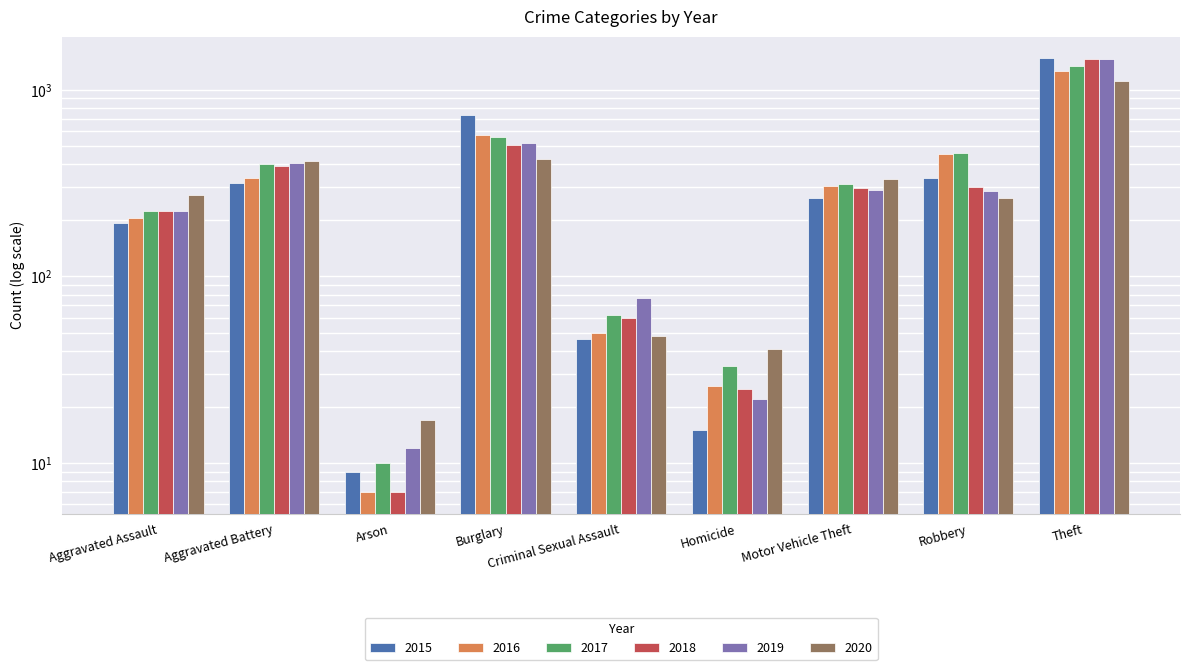

Reading right to left, what are all the values shown in this chart?

2015: Theft=1474	Robbery=337	Motor Vehicle Theft=263	Homicide=15	Criminal Sexual Assault=46	Burglary=738	Arson=9	Aggravated Battery=316	Aggravated Assault=194
2016: Theft=1259	Robbery=454	Motor Vehicle Theft=304	Homicide=26	Criminal Sexual Assault=50	Burglary=576	Arson=7	Aggravated Battery=336	Aggravated Assault=206
2017: Theft=1339	Robbery=460	Motor Vehicle Theft=312	Homicide=33	Criminal Sexual Assault=62	Burglary=562	Arson=10	Aggravated Battery=400	Aggravated Assault=225
2018: Theft=1461	Robbery=301	Motor Vehicle Theft=298	Homicide=25	Criminal Sexual Assault=60	Burglary=506	Arson=7	Aggravated Battery=389	Aggravated Assault=225
2019: Theft=1459	Robbery=287	Motor Vehicle Theft=290	Homicide=22	Criminal Sexual Assault=77	Burglary=517	Arson=12	Aggravated Battery=407	Aggravated Assault=223
2020: Theft=1120	Robbery=263	Motor Vehicle Theft=333	Homicide=41	Criminal Sexual Assault=48	Burglary=425	Arson=17	Aggravated Battery=416	Aggravated Assault=273